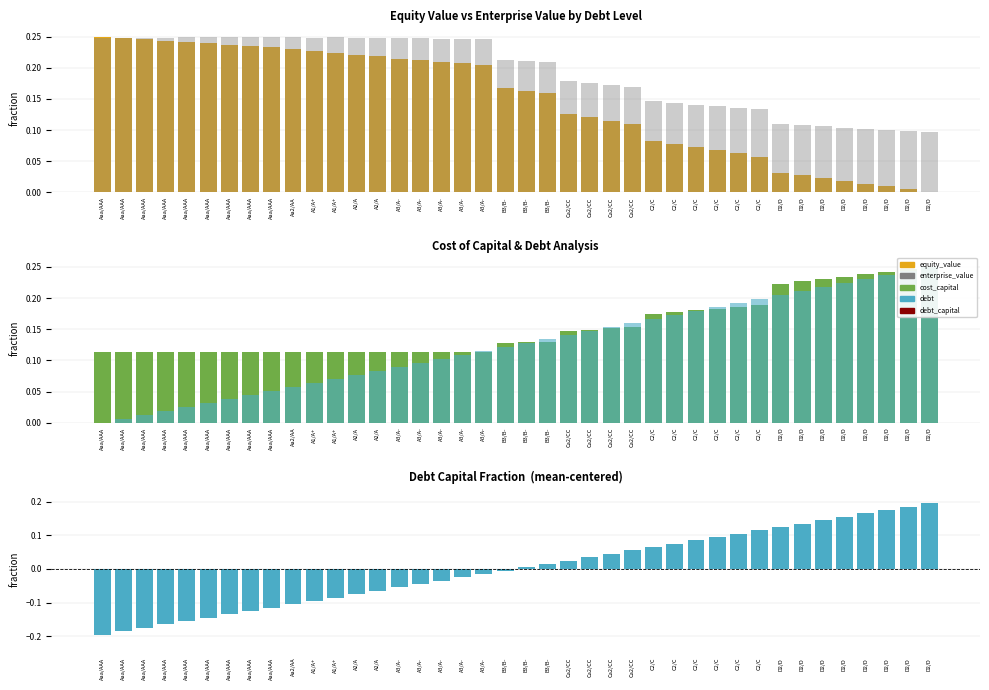

Is the value of debt at A3/A- greater than the value of enterprise_value at D2/D?

No